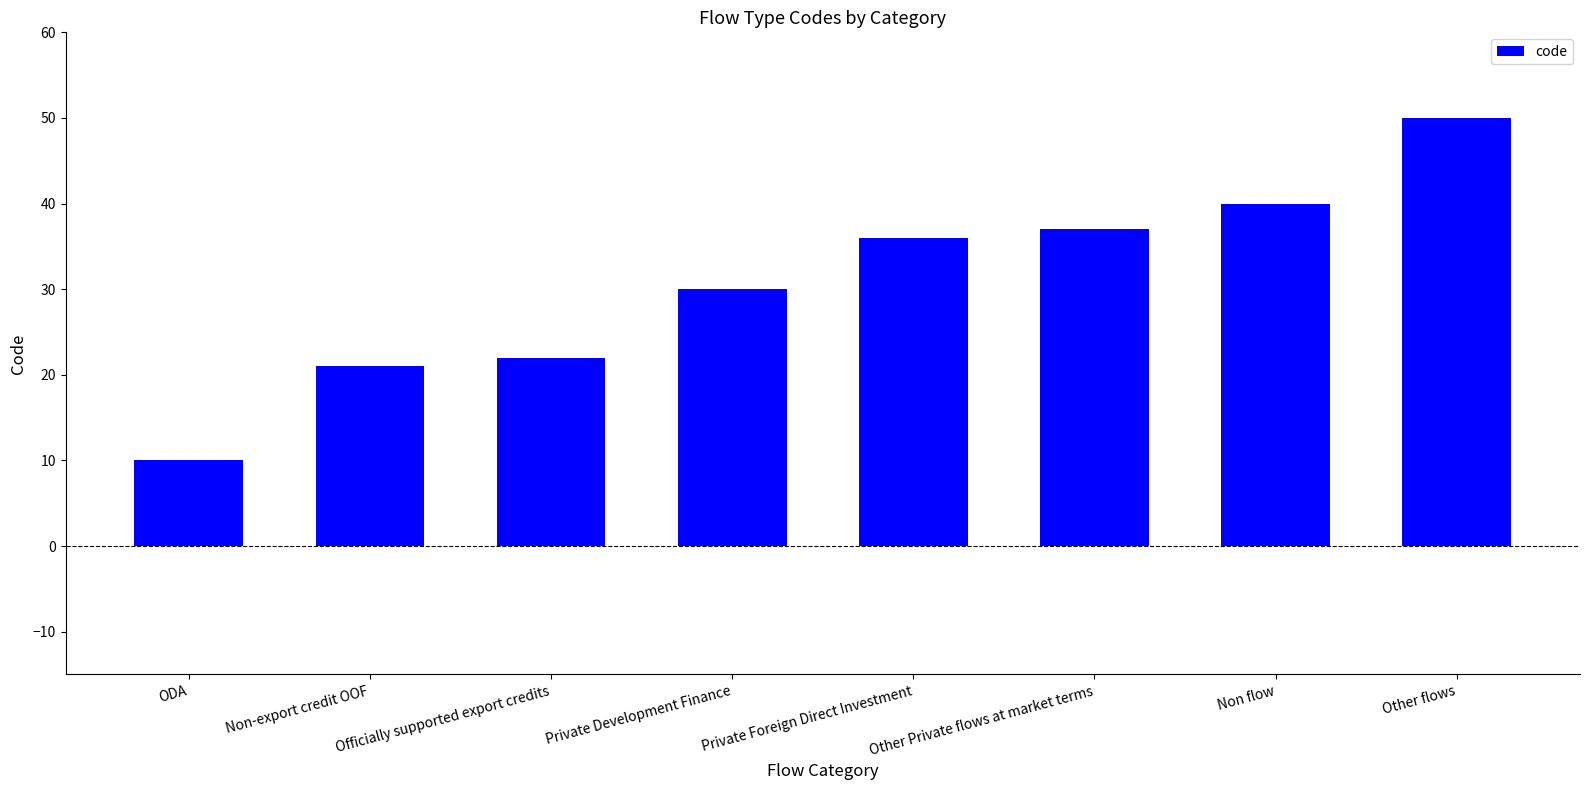

What is the difference between the values at Non flow and ODA?

30